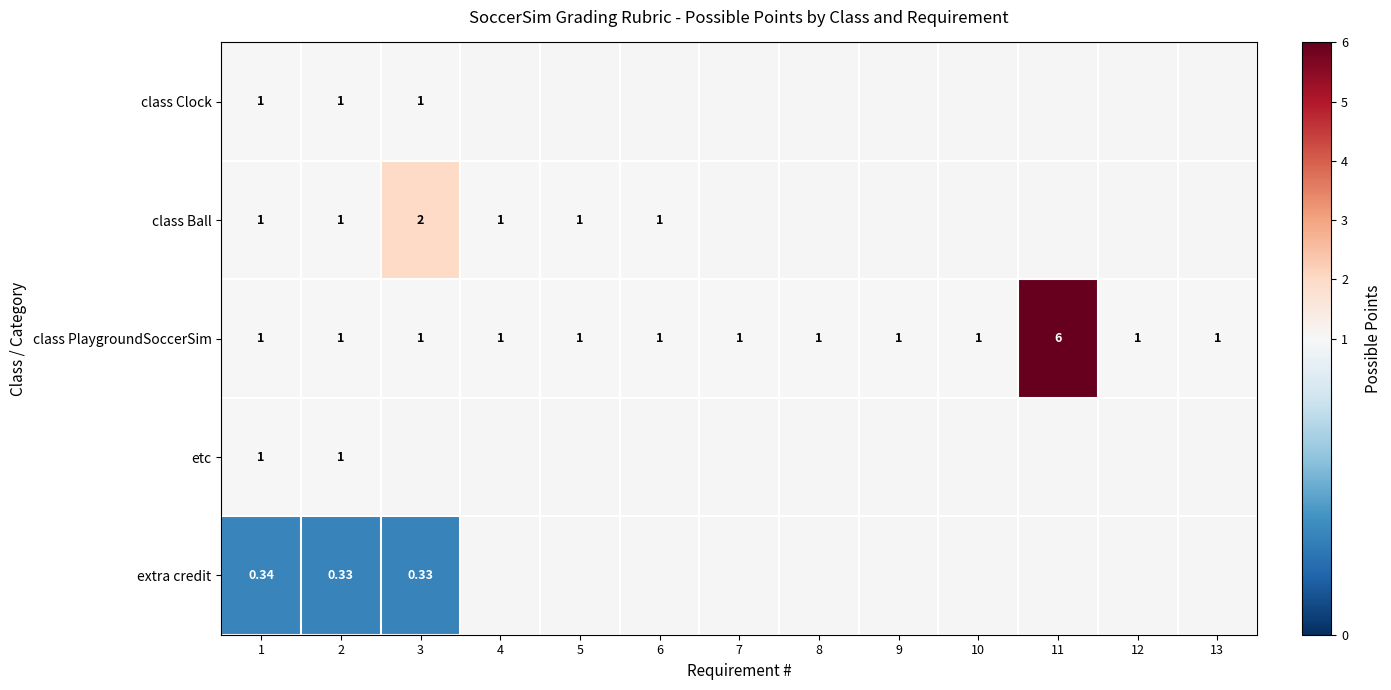

What is the average value of the class PlaygroundSoccerSim series?

1.4